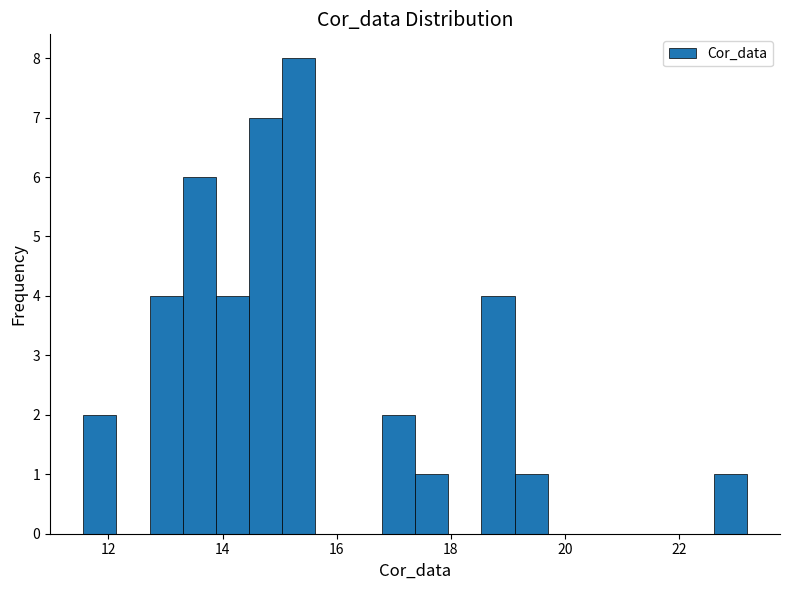

Read against the x-axis, roughly where is the centre of the tallest bar?

15.4